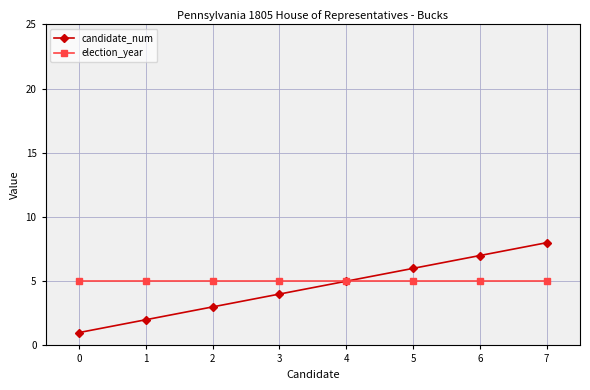

Reading left to right, extract all data points from this chart.

candidate_num: 0=1	1=2	2=3	3=4	4=5	5=6	6=7	7=8
election_year: 0=5	1=5	2=5	3=5	4=5	5=5	6=5	7=5